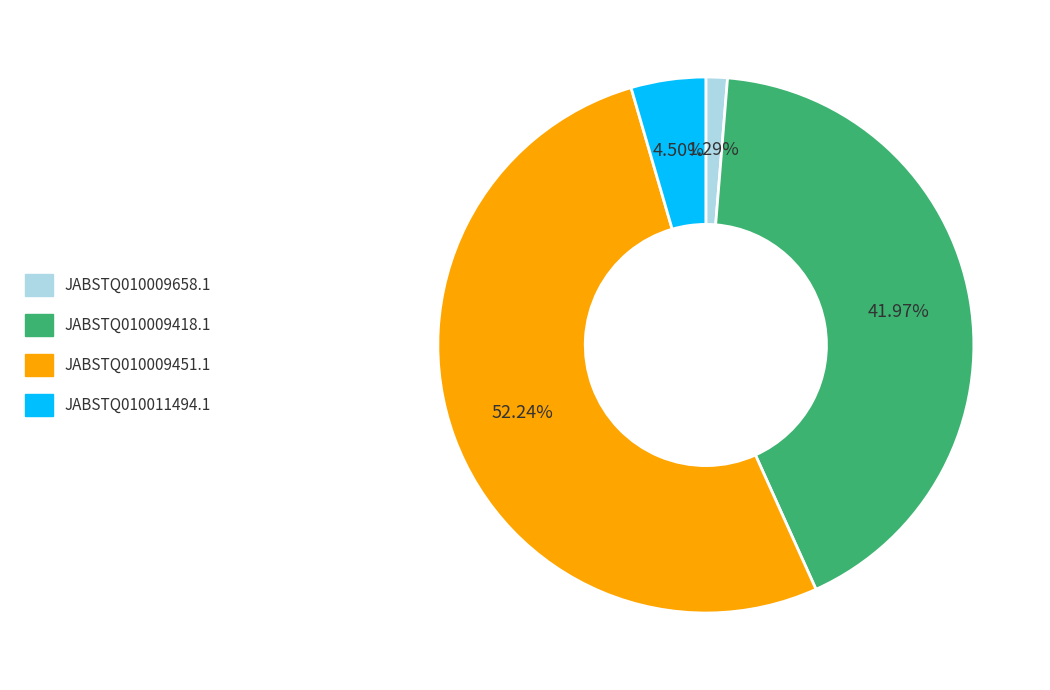

How many slices are in this pie chart?

4